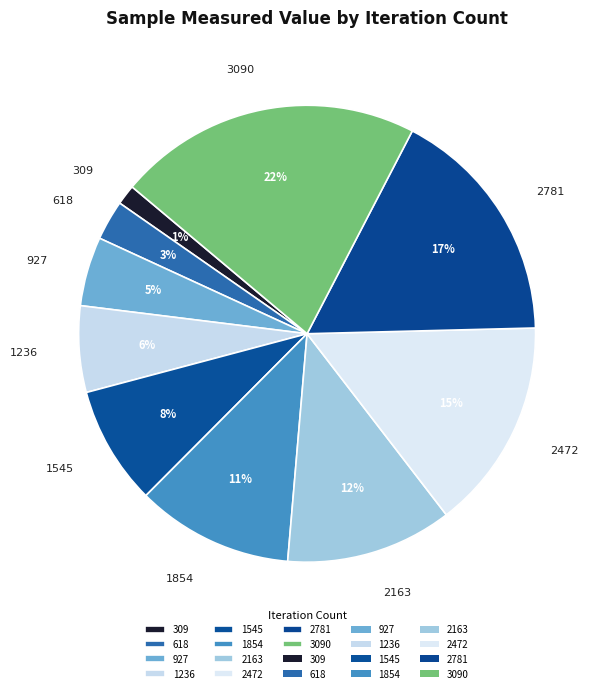

Rank the categories by value from lowest to highest.

309, 618, 927, 1236, 1545, 1854, 2163, 2472, 2781, 3090